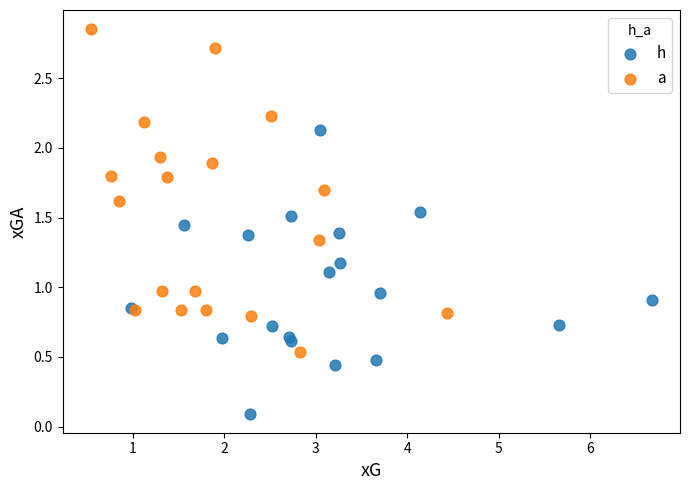

Which series has the largest Y range (max minus min)?

a